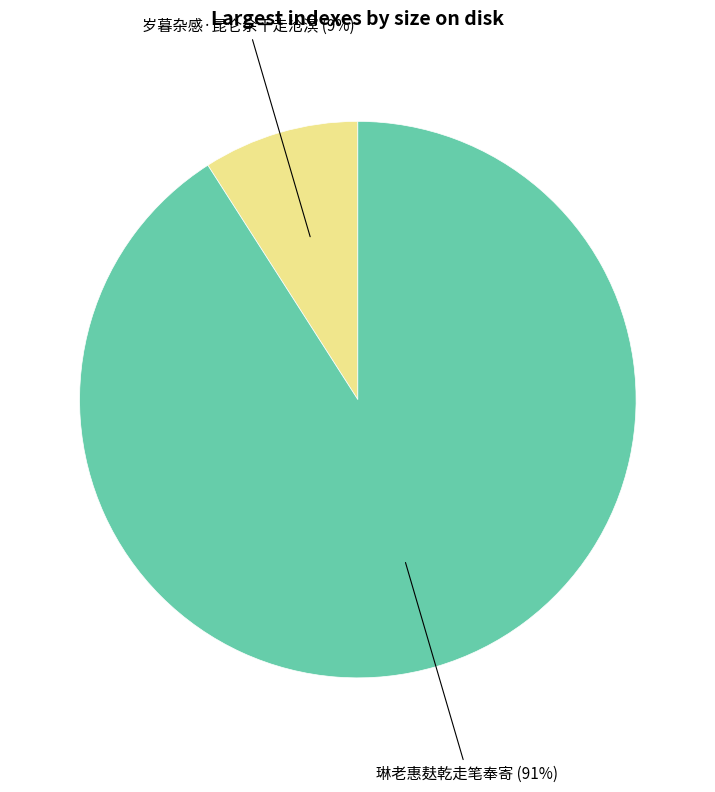

To the nearest percent, what is the difference between the largest and smallest slice percentages?

82%